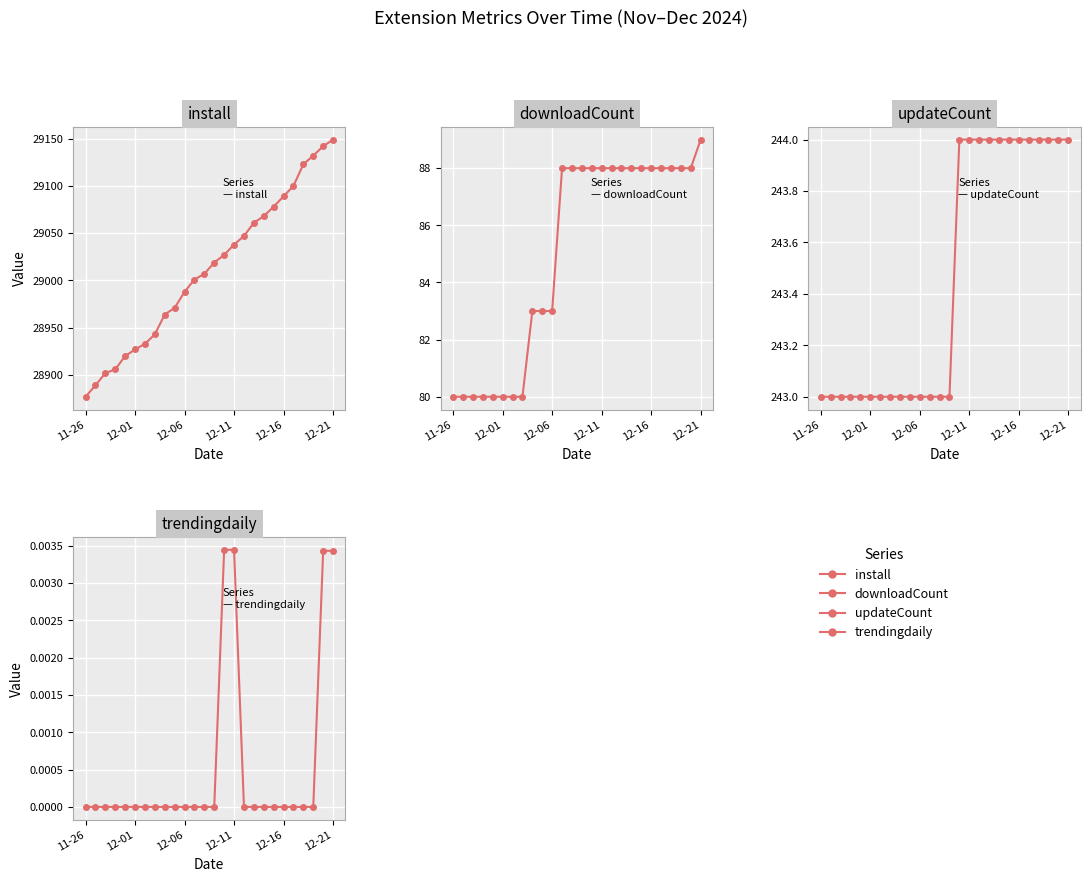

How many lines are shown in the chart?

4